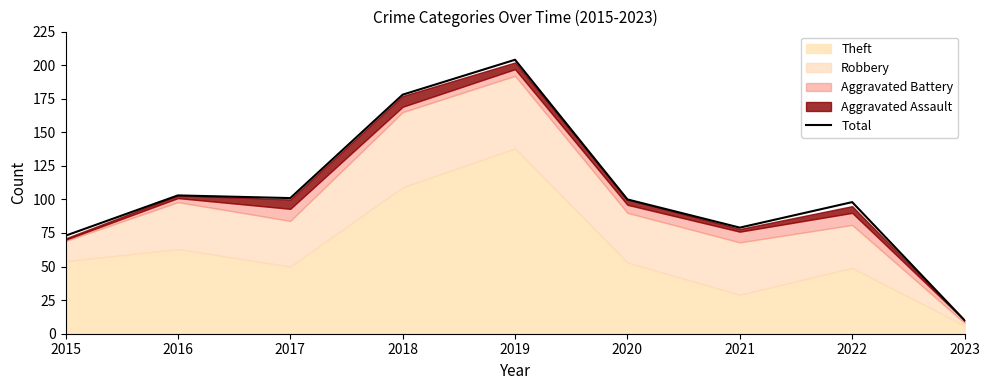

What is the value of the 3rd point from the left?

101